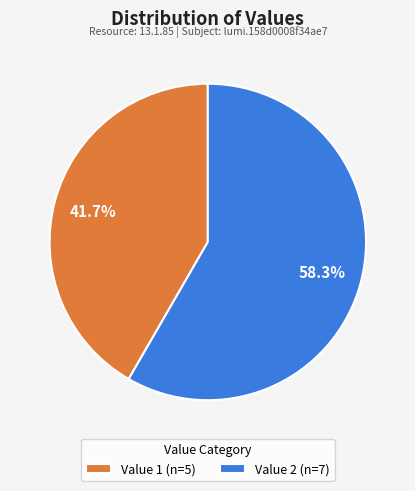

Which has a higher value, Value 2 (n=7) or Value 1 (n=5)?

Value 2 (n=7)